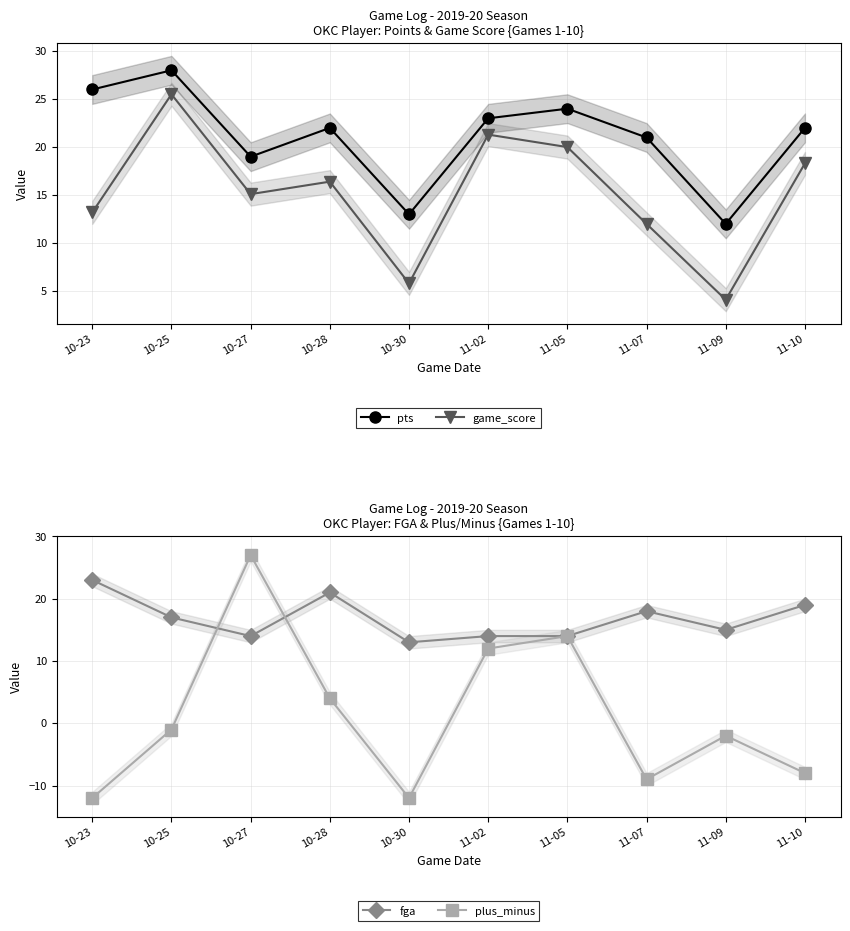

What is the spread (max minus min) of values at 10-30?

25.0